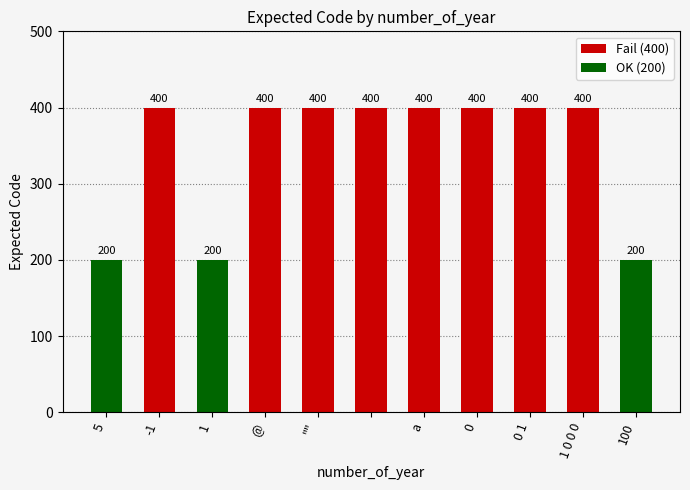

What is the smallest value displayed?

200